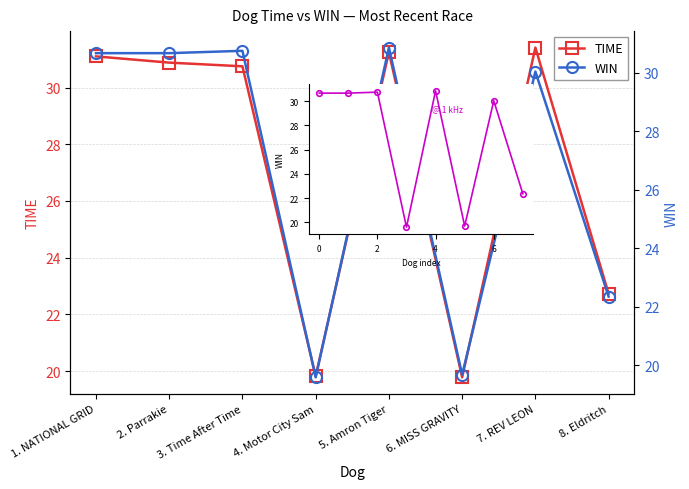

Which category has the highest value across all series?

7. REV LEON